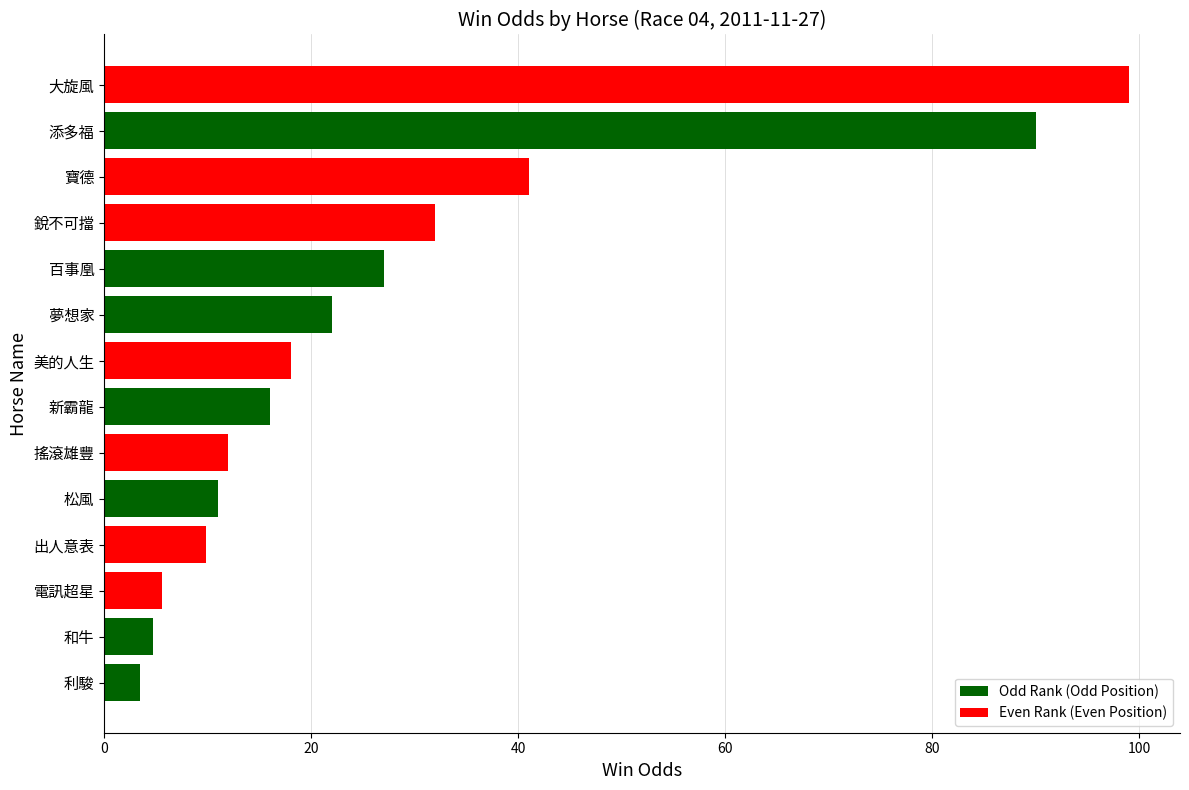

Where is the data nearest to the value 51?

寶德